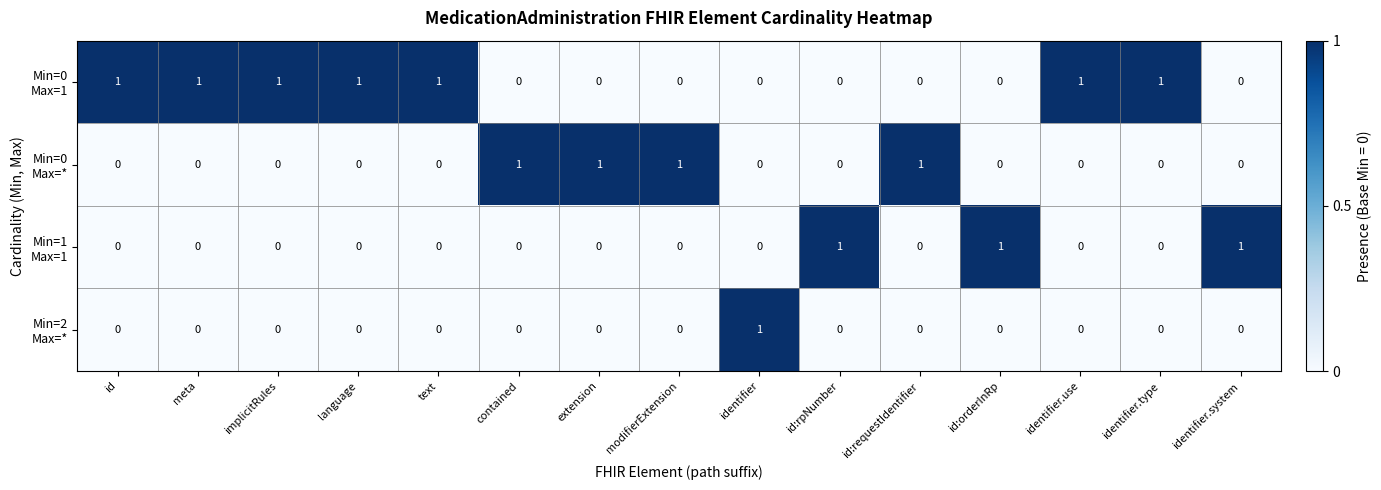

At how many categories does at least one series exceed 0?

15